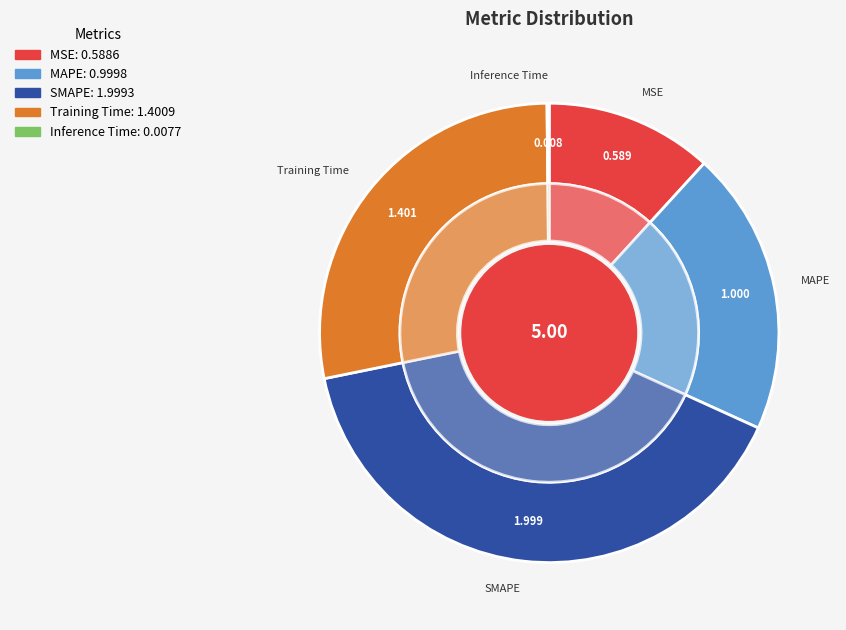

What percentage is NOT represented by Inference Time?

99.8%